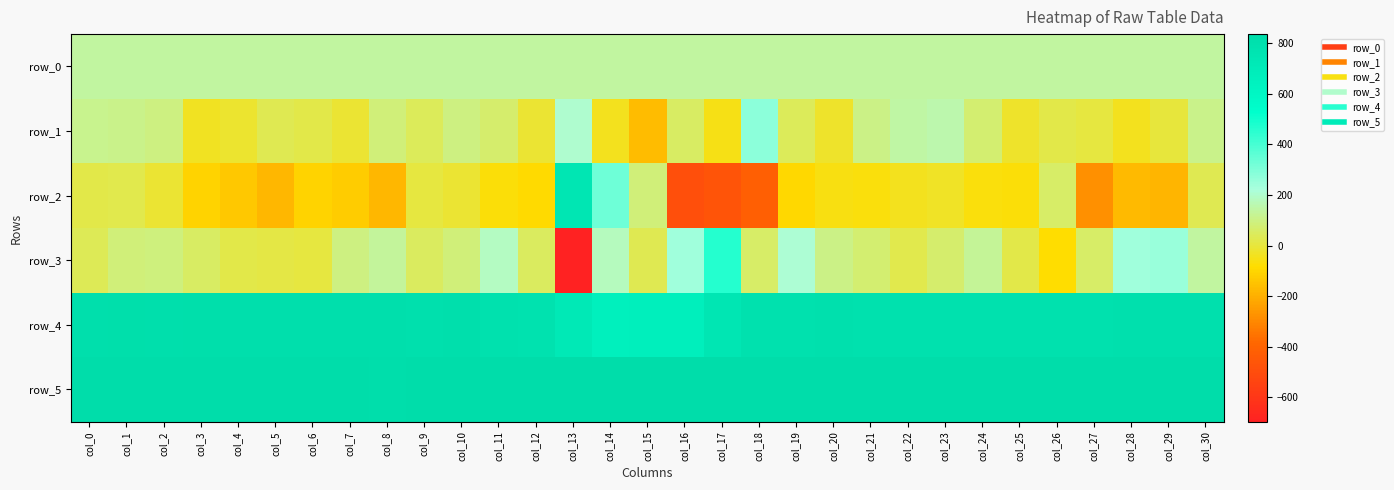

Count the number of data series in this chart.

6